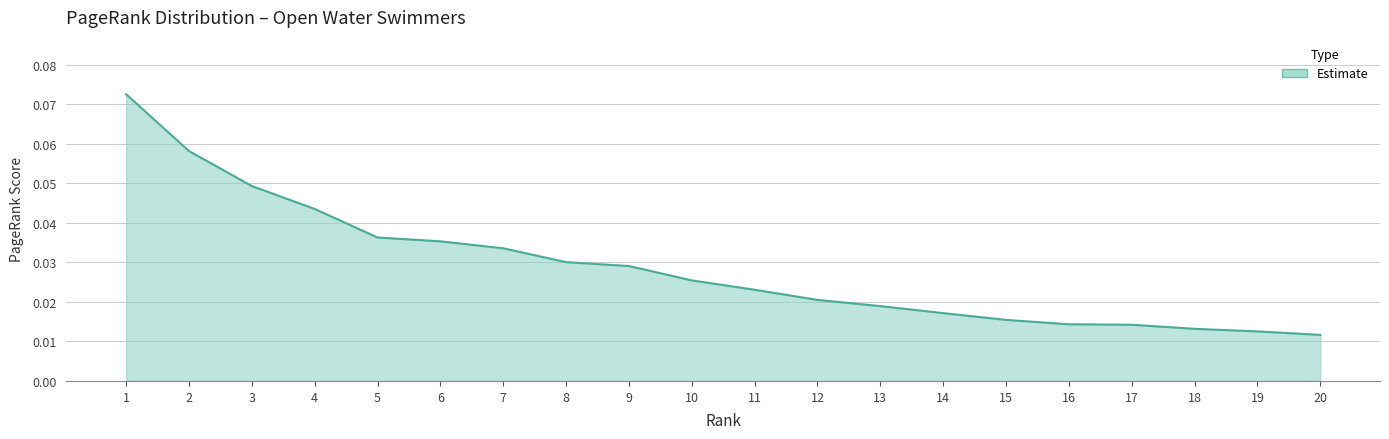

Between 9 and 3, which is larger?

3